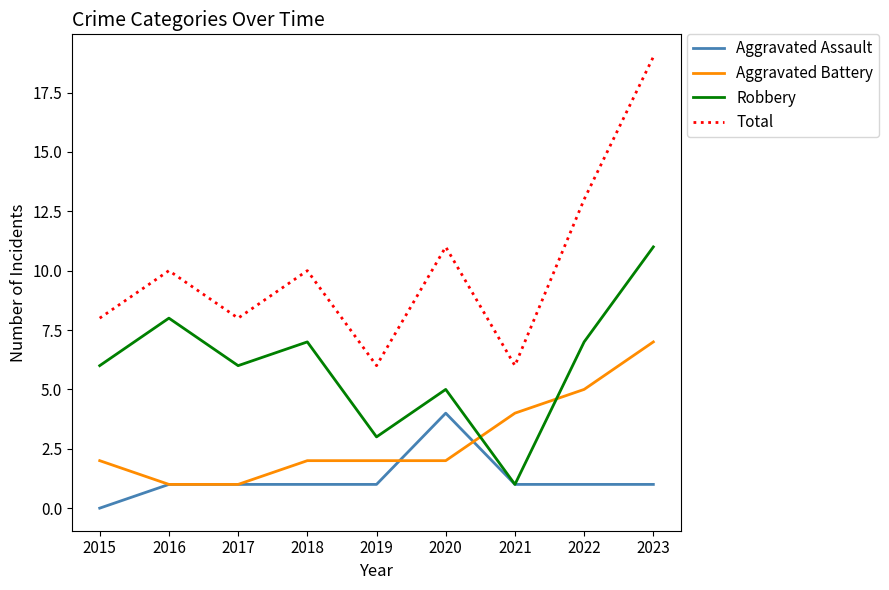

How many interior local peaks does the Robbery series have?

3